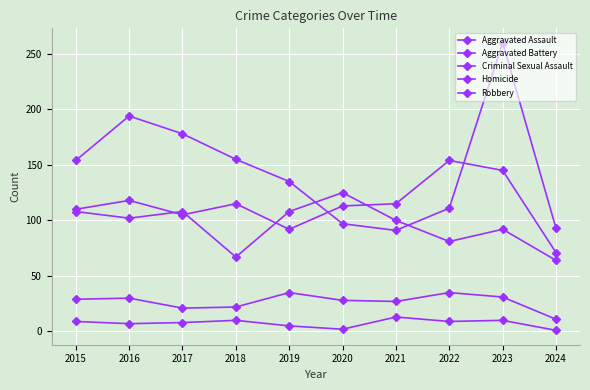

At which category does Robbery reach its first local valley?

2021